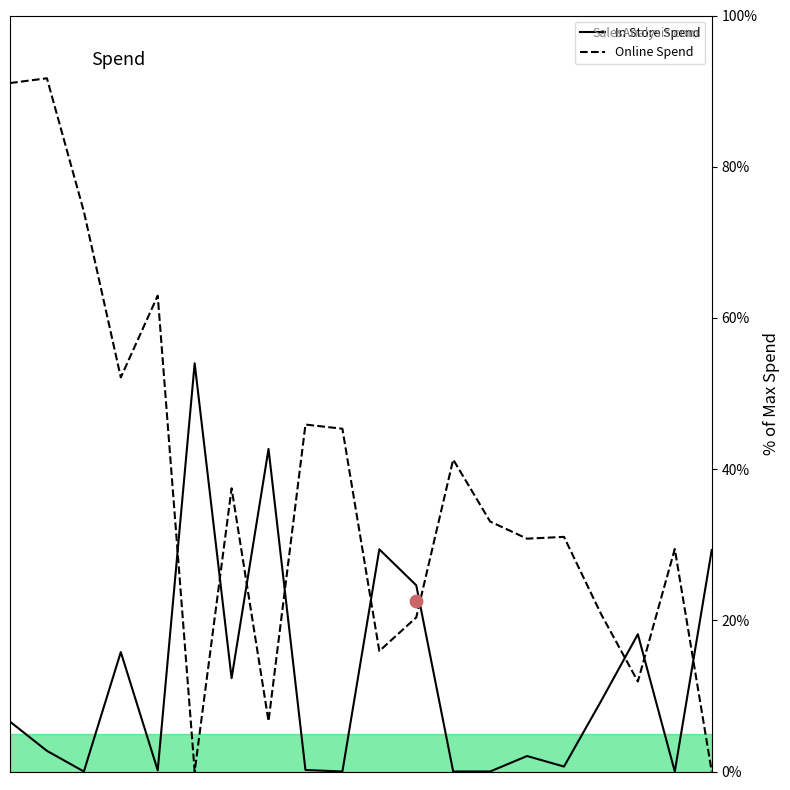

Which series has the widest spread of Y values?

Online Spend